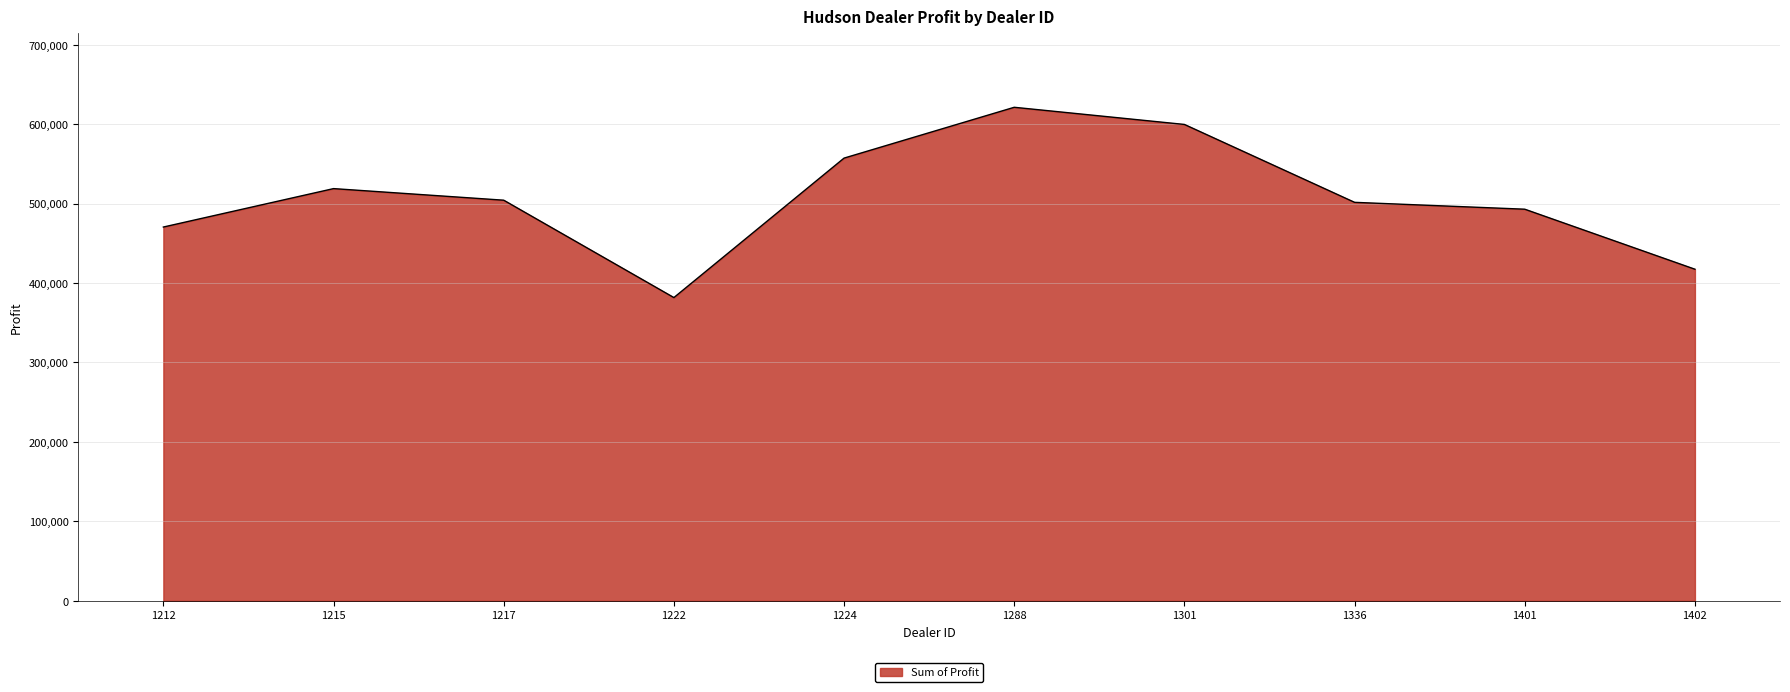

Is it true that the value at 1402 is 131913.7?

False